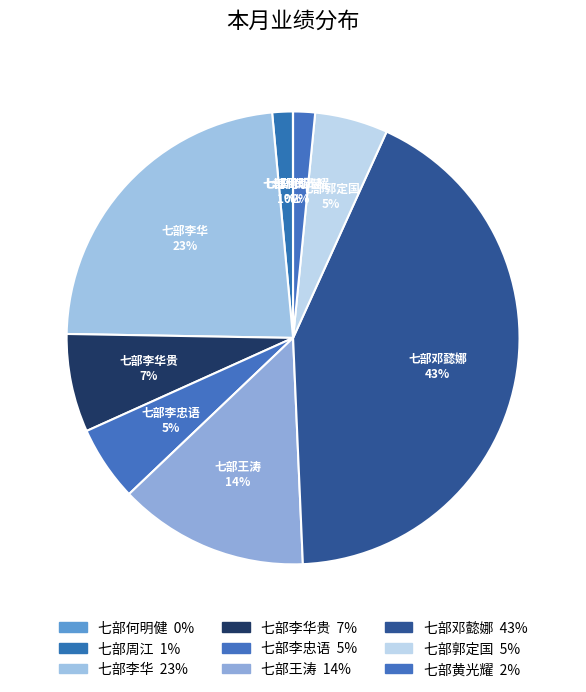

How many slices are in this pie chart?

9